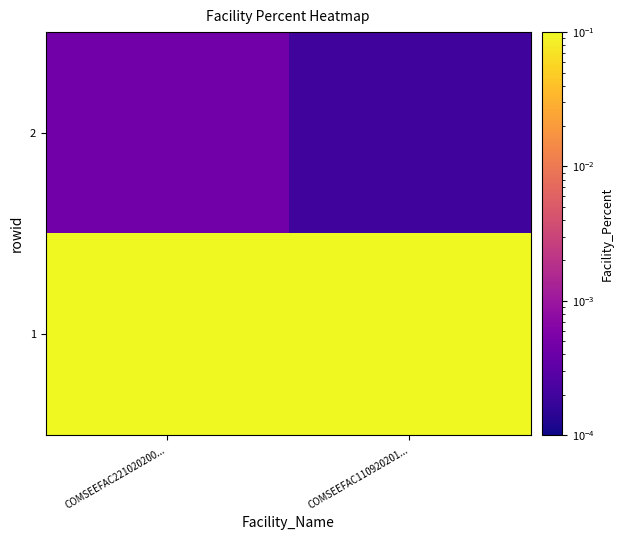

Reading left to right, list all the values displayed in this chart.

1: COMSEEFAC221020200...=4.0	COMSEEFAC110920201...=4.0
2: COMSEEFAC221020200...=0.0	COMSEEFAC110920201...=0.0